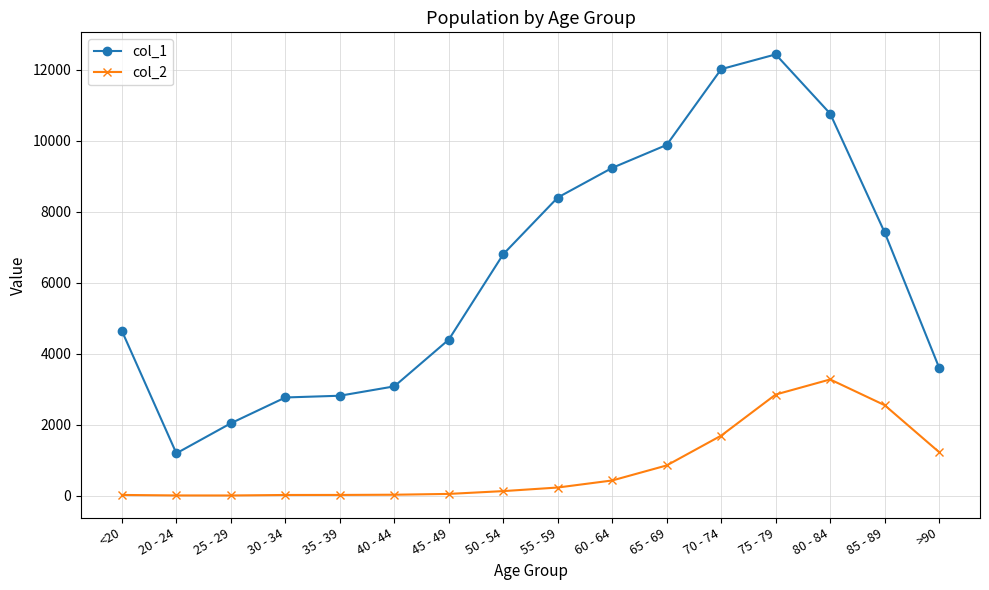

How many lines are shown in the chart?

2